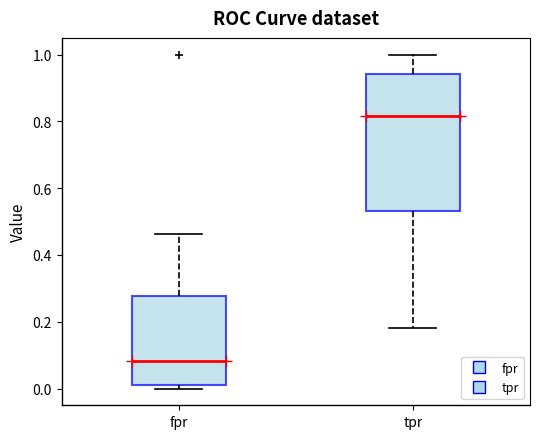

Which box has the highest median line?

tpr